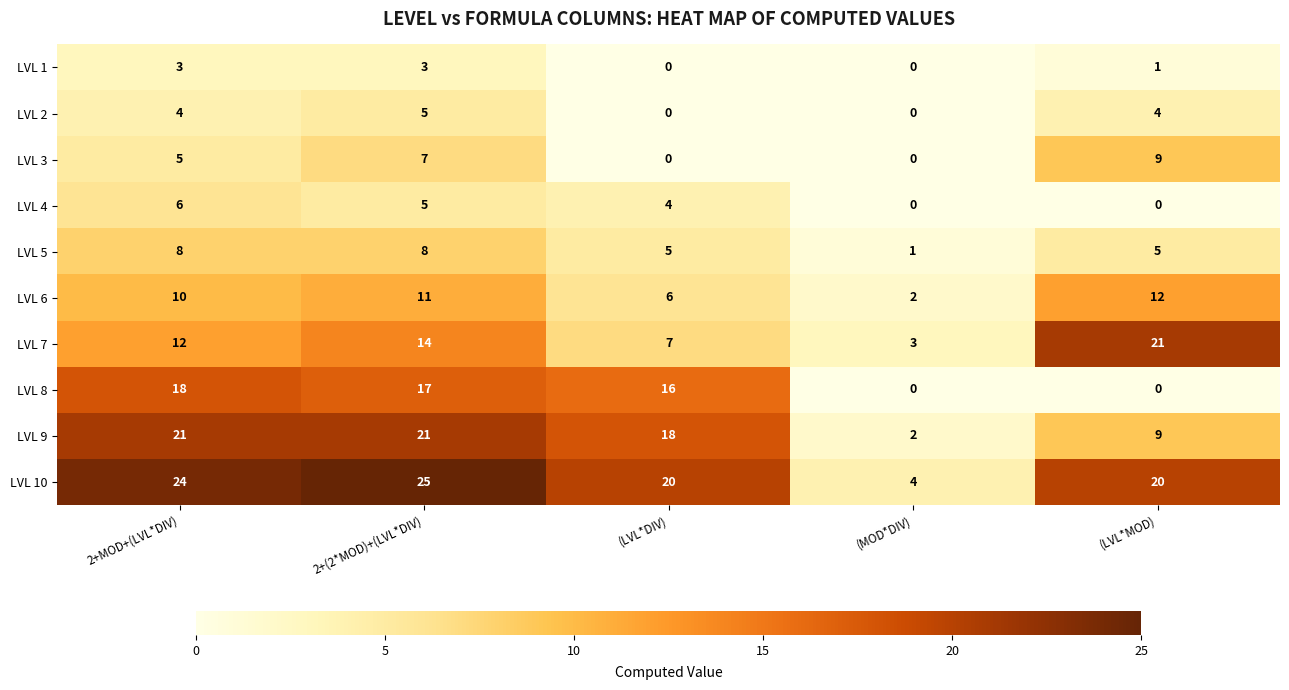

What is the spread (max minus min) of values at 2+MOD+(LVL*DIV)?

21